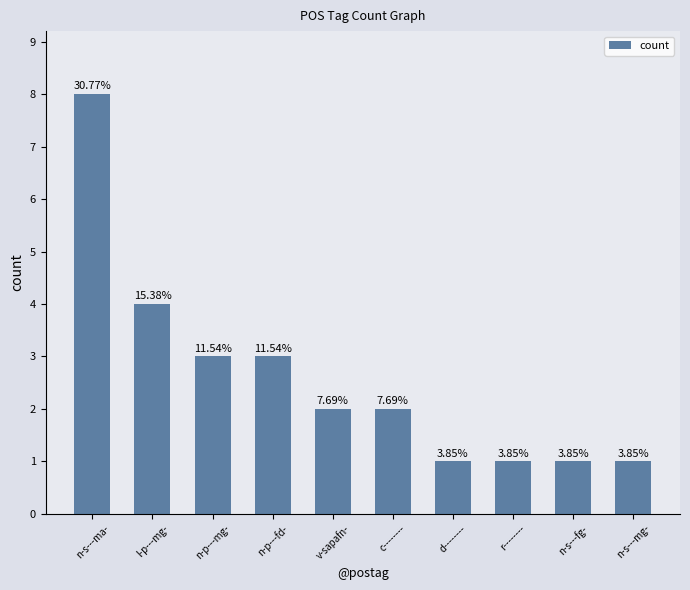

List the labels in order of value, largest first.

n-s---ma-, l-p---mg-, n-p---mg-, n-p---fd-, v-sapafn-, c--------, d--------, r--------, n-s---fg-, n-s---mg-